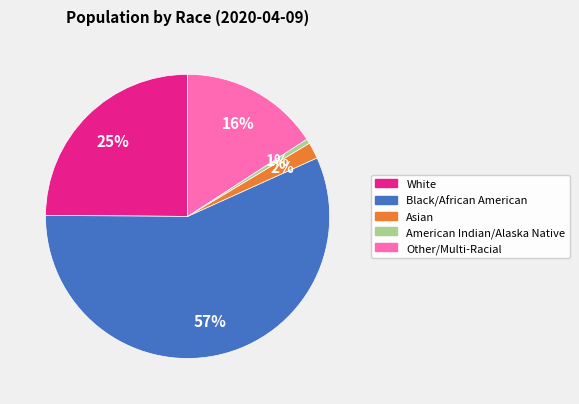

What percentage is the American Indian/Alaska Native slice, to the nearest percent?

1%